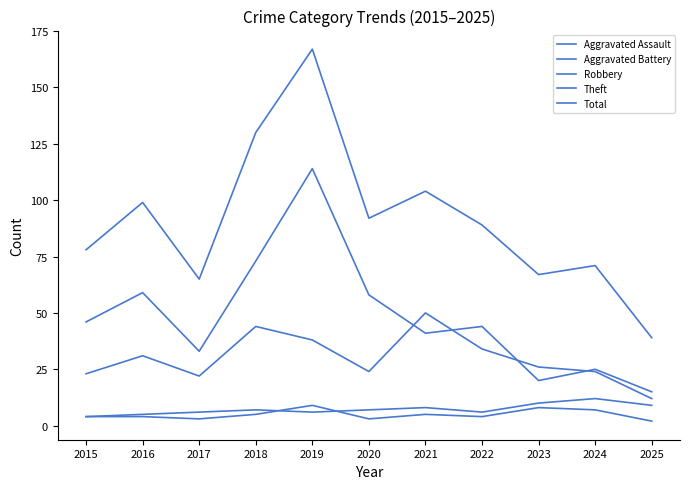

True or false: Robbery and Total intersect in this chart.

False